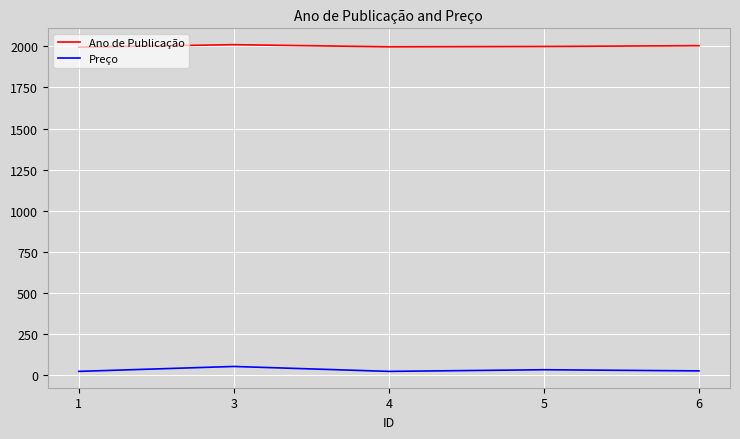

Which series has the largest total across all categories?

Ano de Publicação